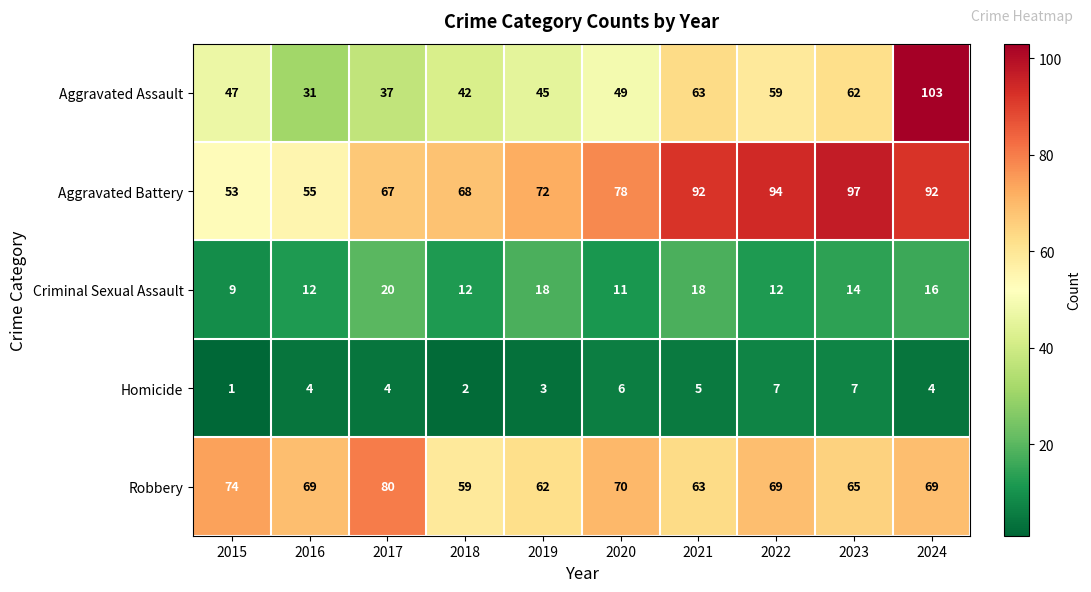

What is the difference between the highest and lowest values at 2023?

90